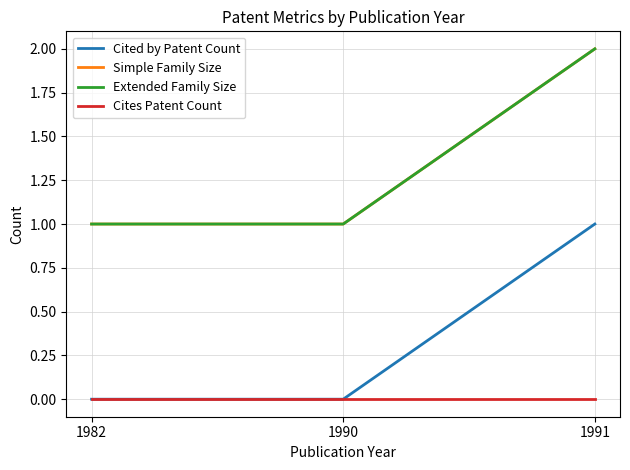

How many lines are shown in the chart?

4